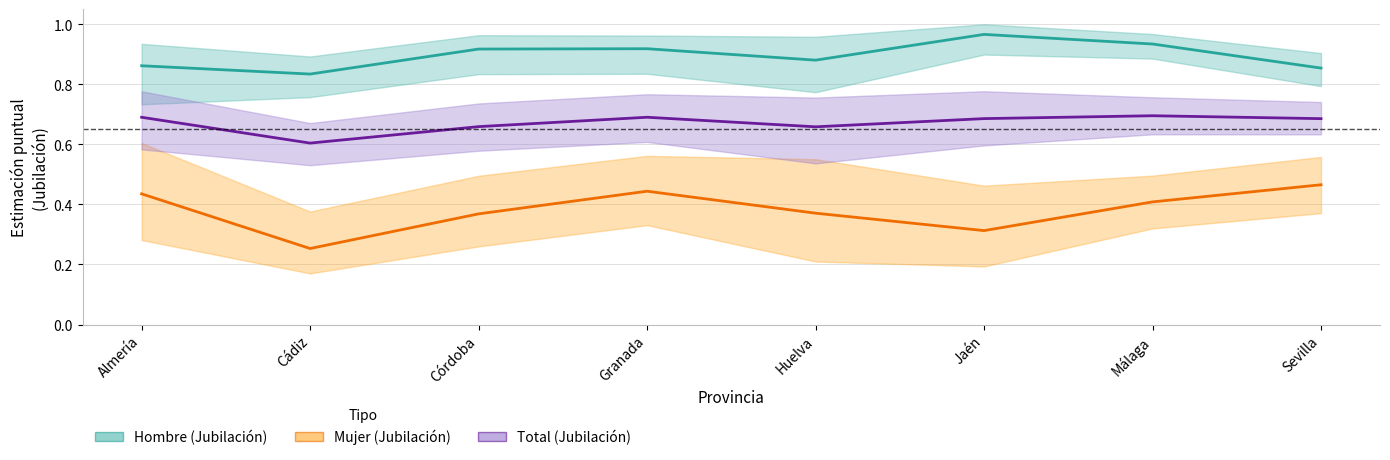

What is the difference between the maximum and minimum values in the Total (Jubilación) series?

0.1